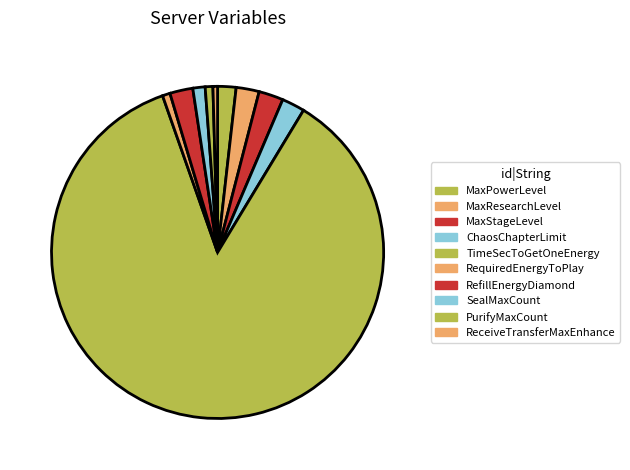

How many segments does this pie chart have?

10